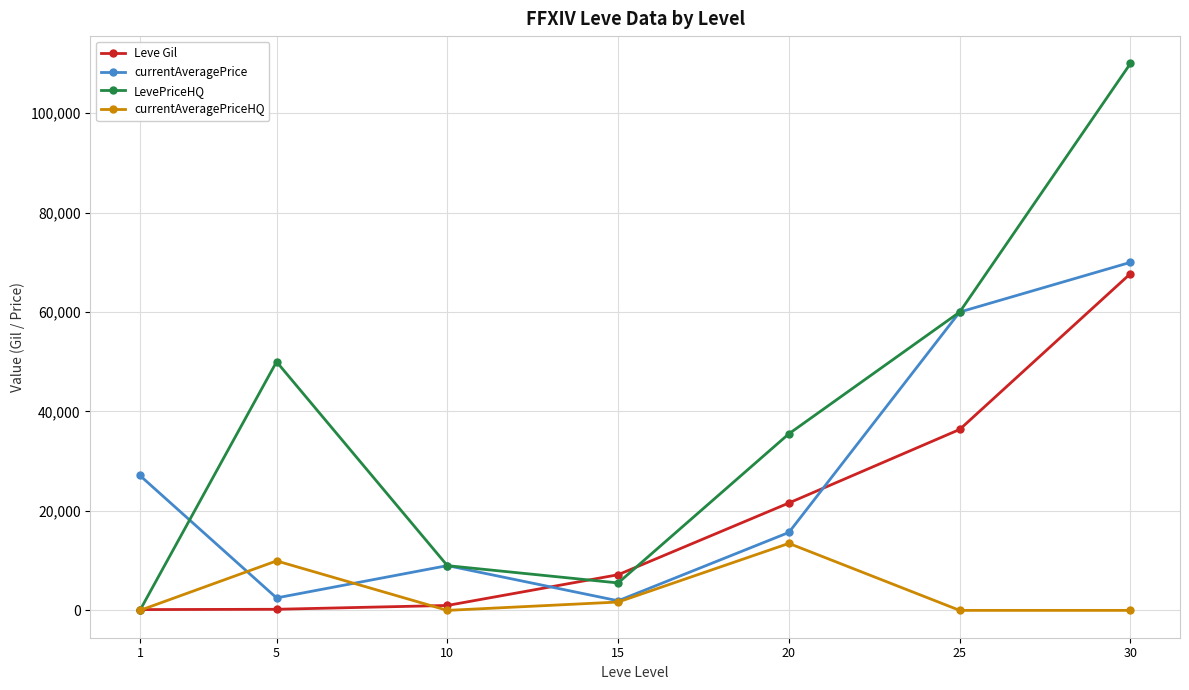

Which series has the widest spread of values?

LevePriceHQ